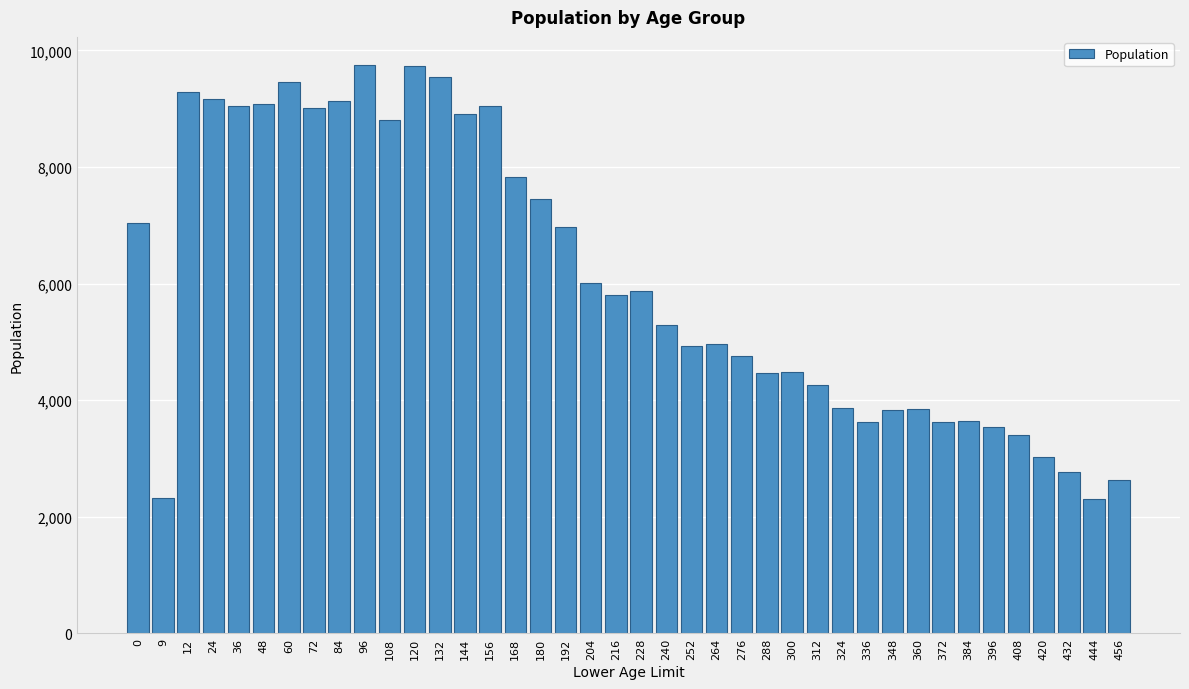

What is the sum of the values at 24 and 396?

12709